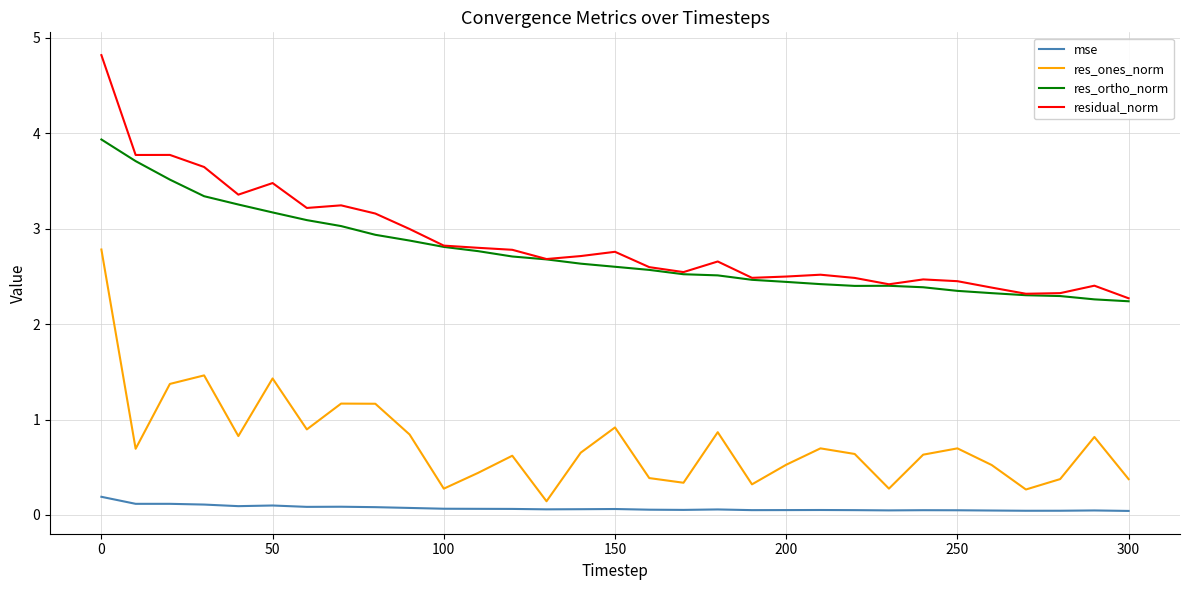

What is the highest value of the res_ortho_norm series?

3.9